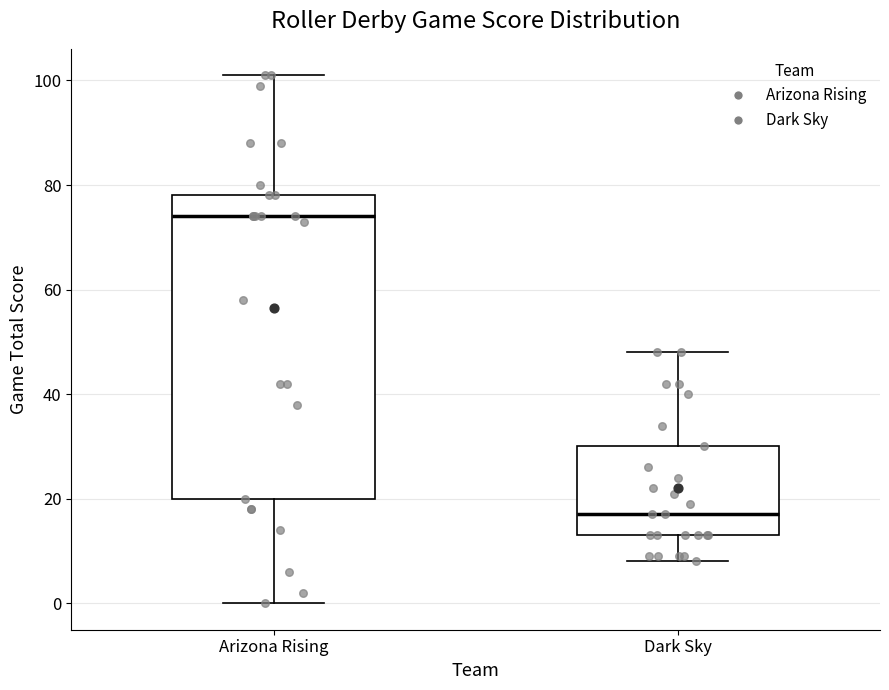

Which box is the tallest, from its lower edge to its upper edge?

Arizona Rising